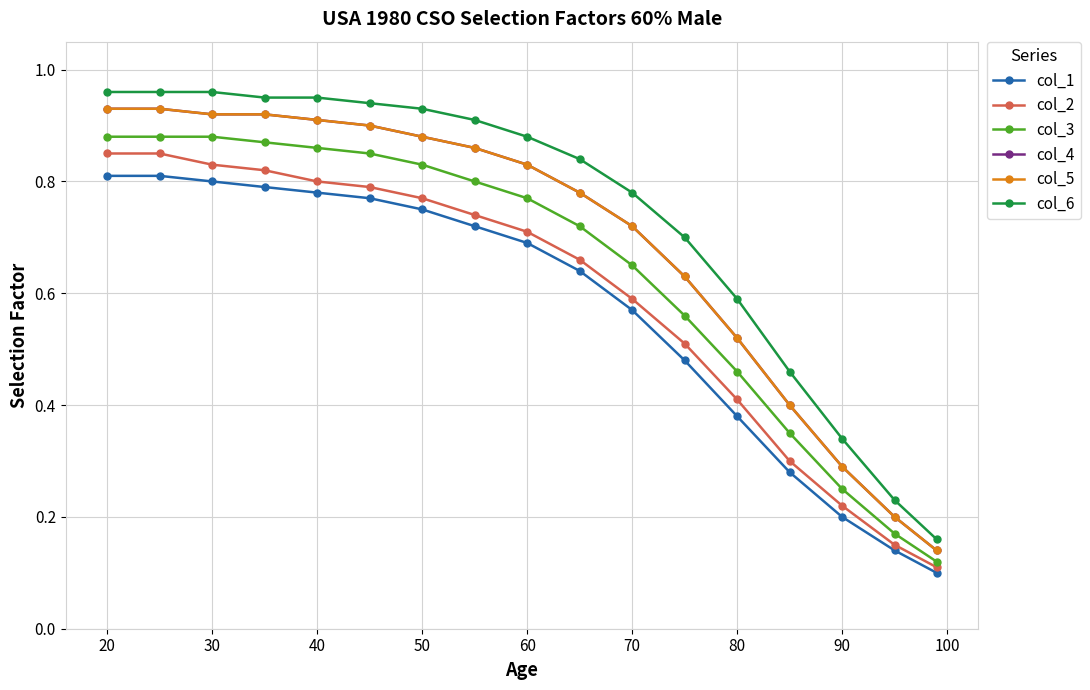

True or false: col_6 and col_4 cross at least once.

False